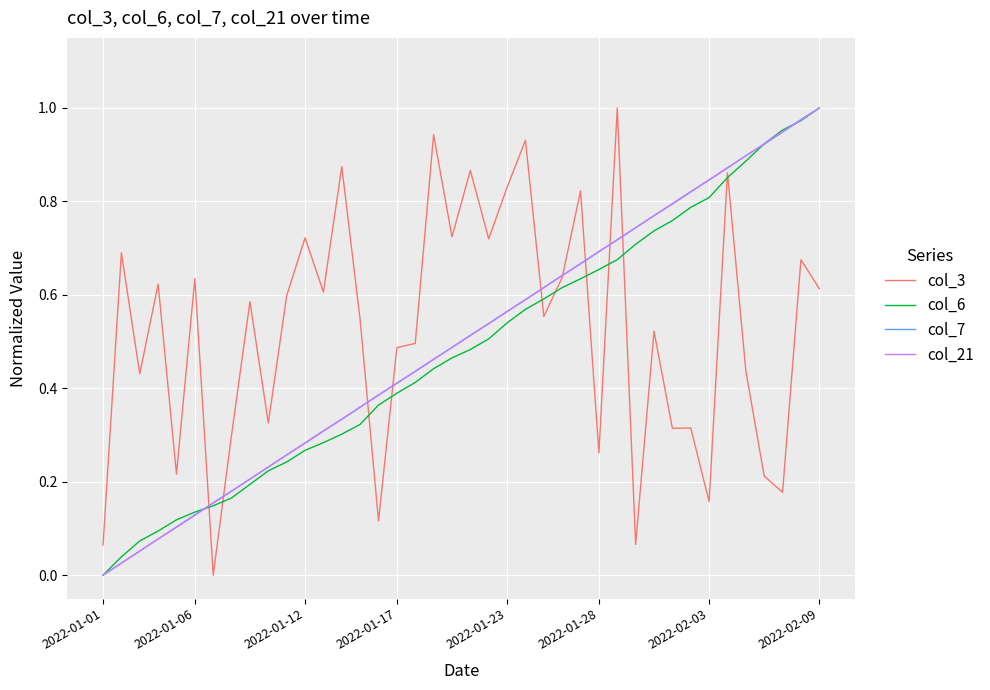

What is the label of the 1st point from the left?

2022-01-01